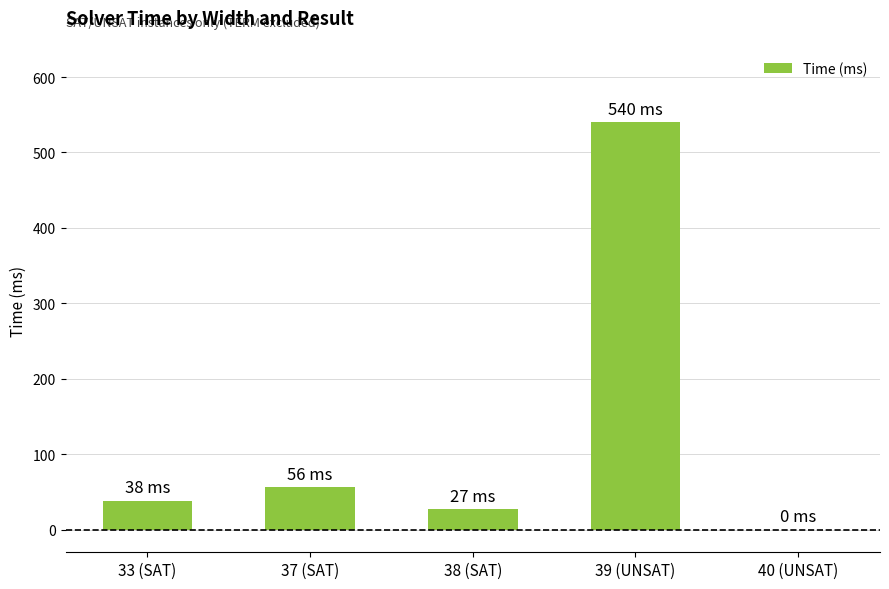

Which category has the highest value across all series?

39 (UNSAT)